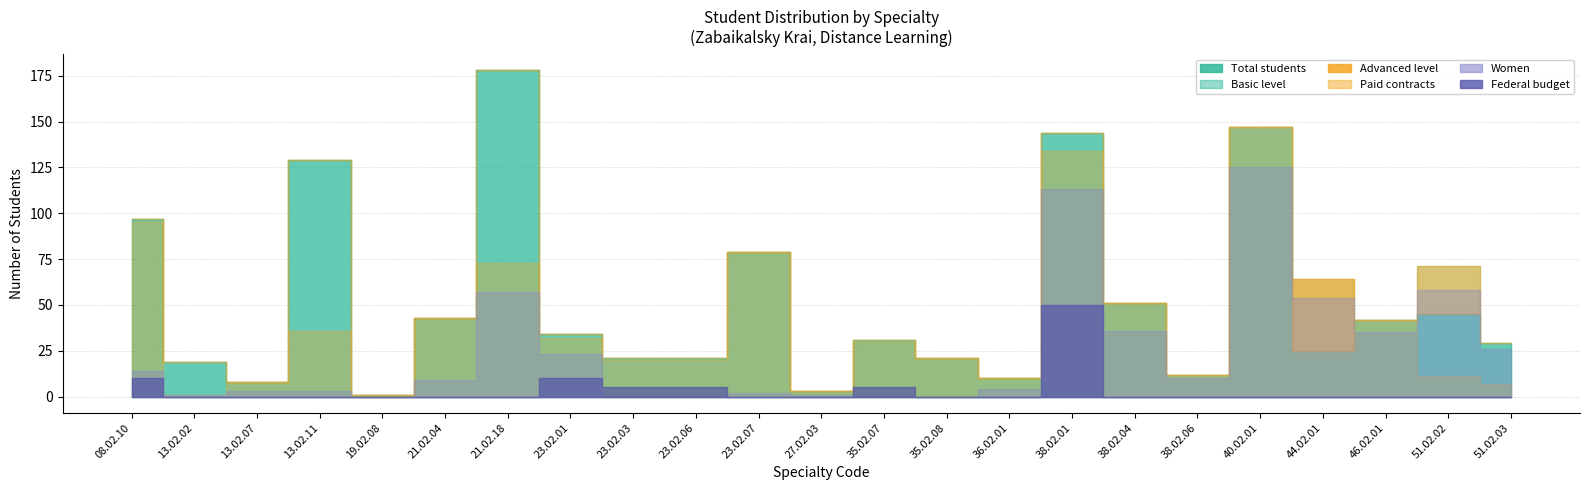

How many positive values does the Fed Budget (col_9) series have?

6